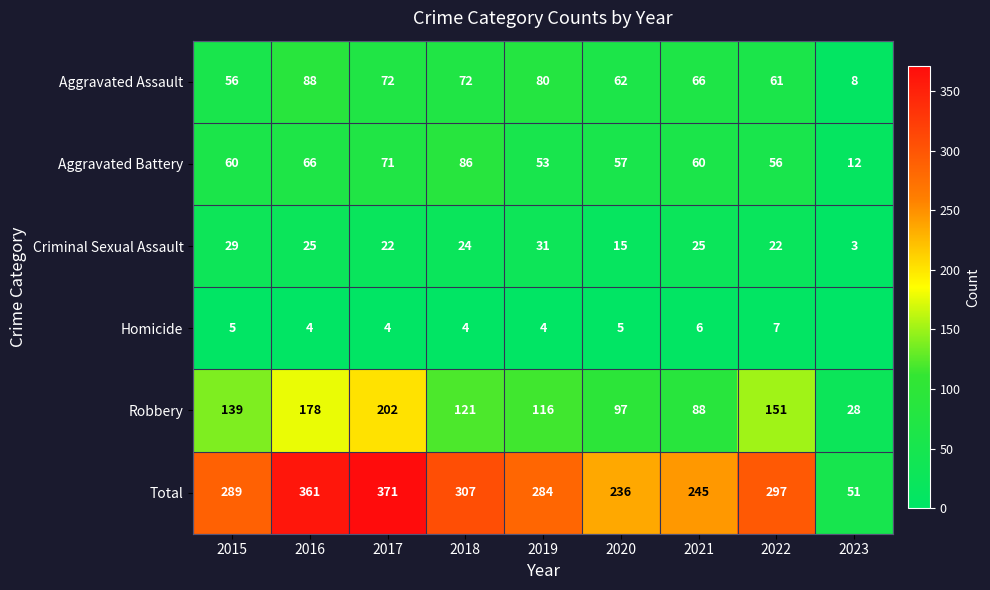

At how many categories does at least one series exceed 254?

6